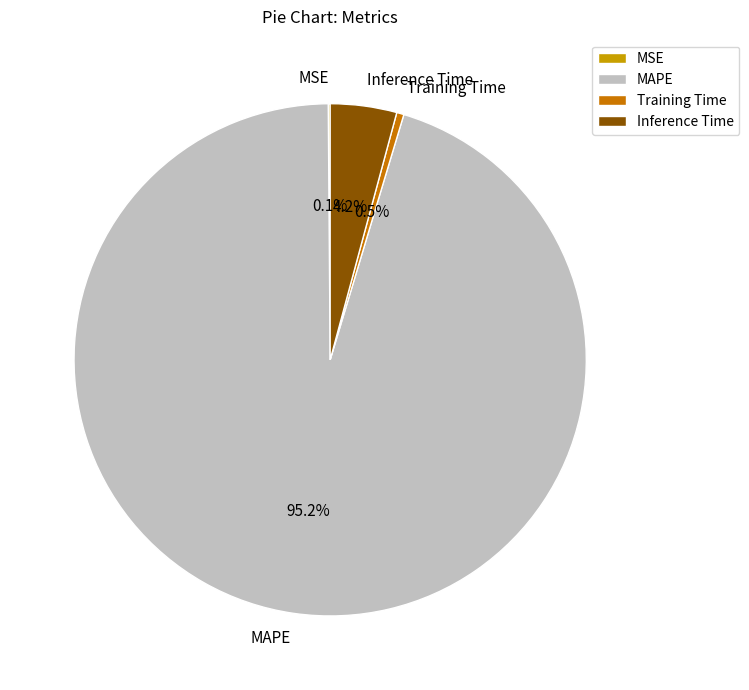

Between Training Time and MAPE, which is larger?

MAPE